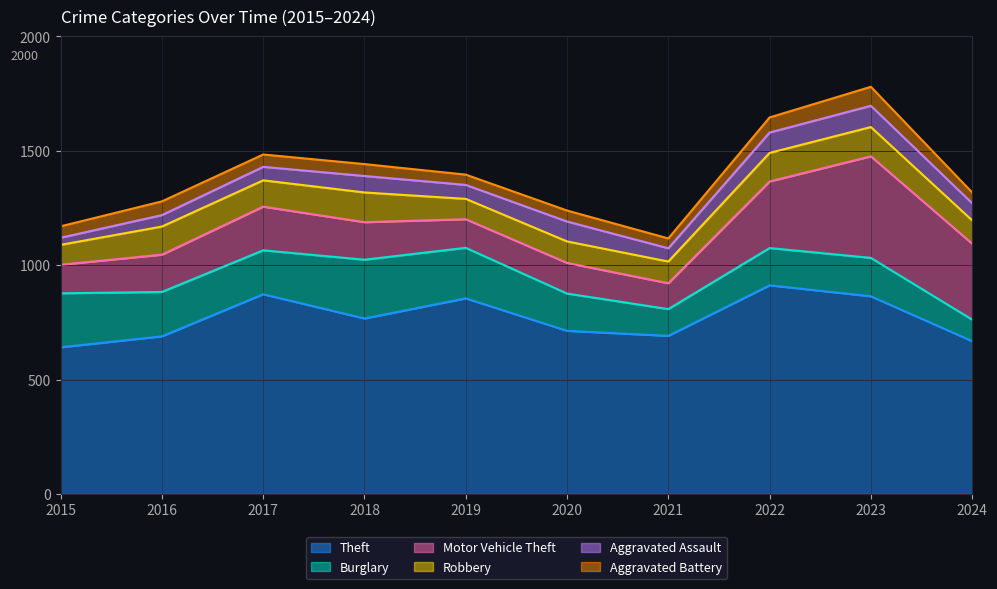

What is the value of the Burglary point at the 3rd from the left?

192